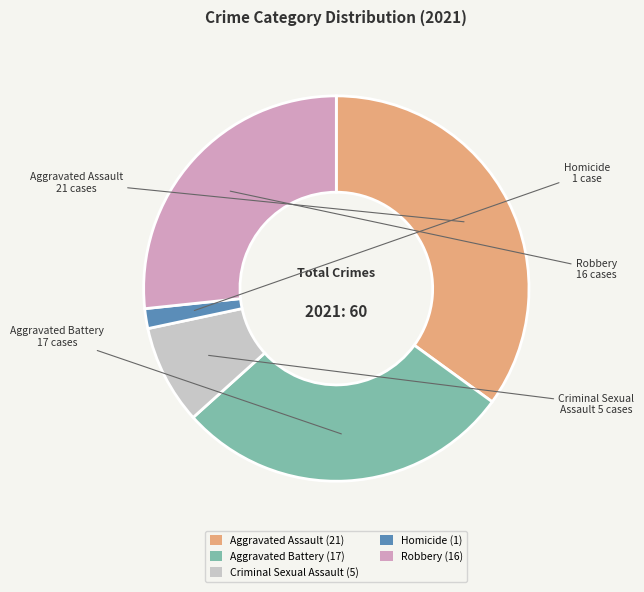

The Aggravated Battery (17) slice represents 28% of the pie. True or false?

True